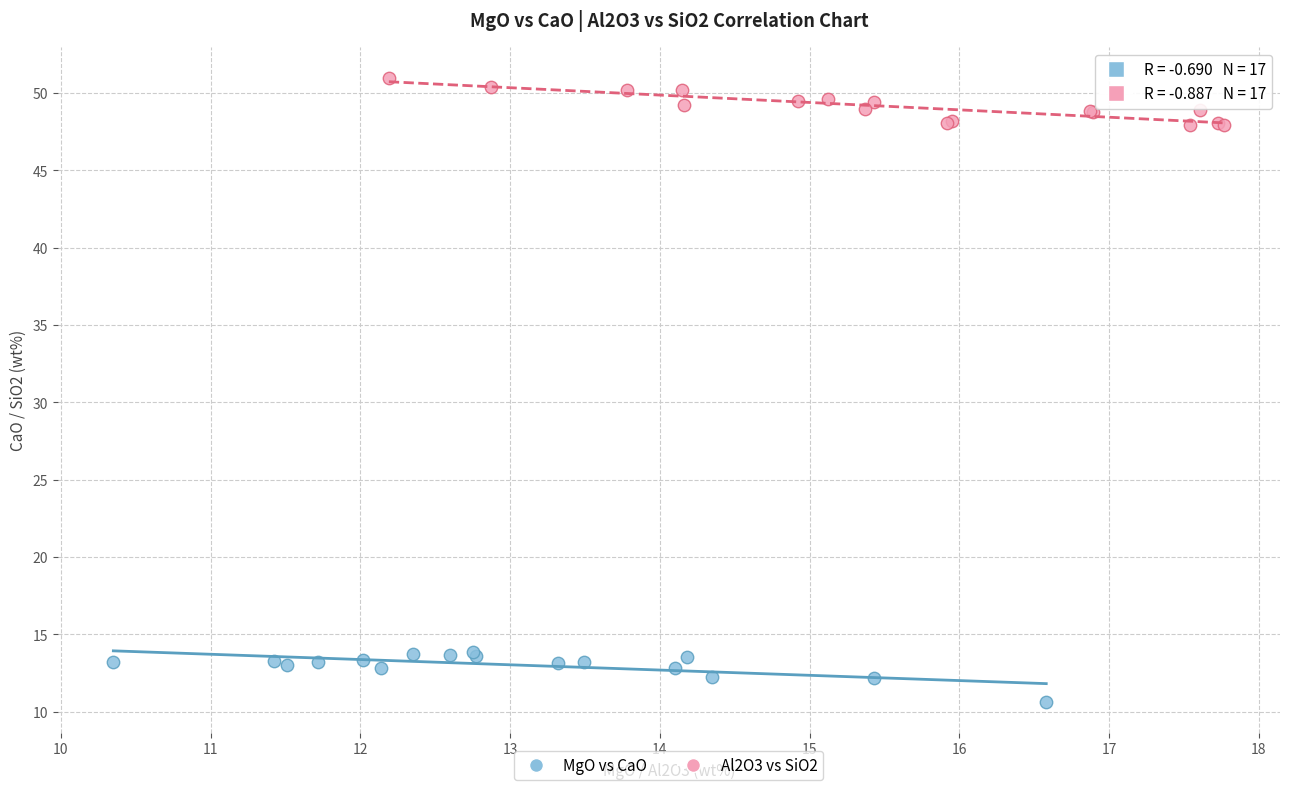

Which series contains the highest Y value?

Al2O3 vs SiO2